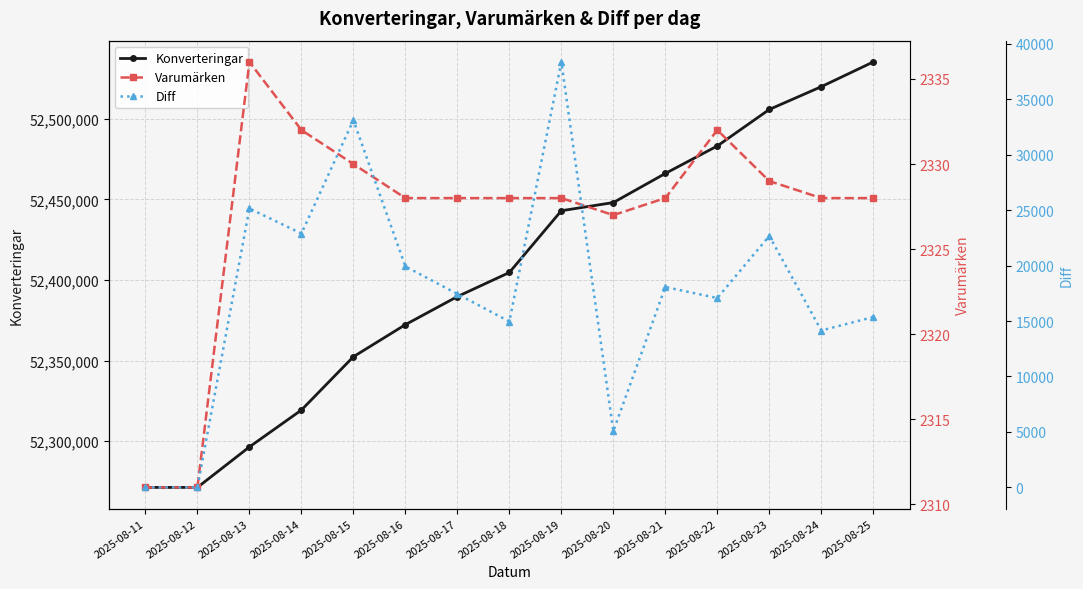

Where does the Varumärken series first go above 2328?

2025-08-13